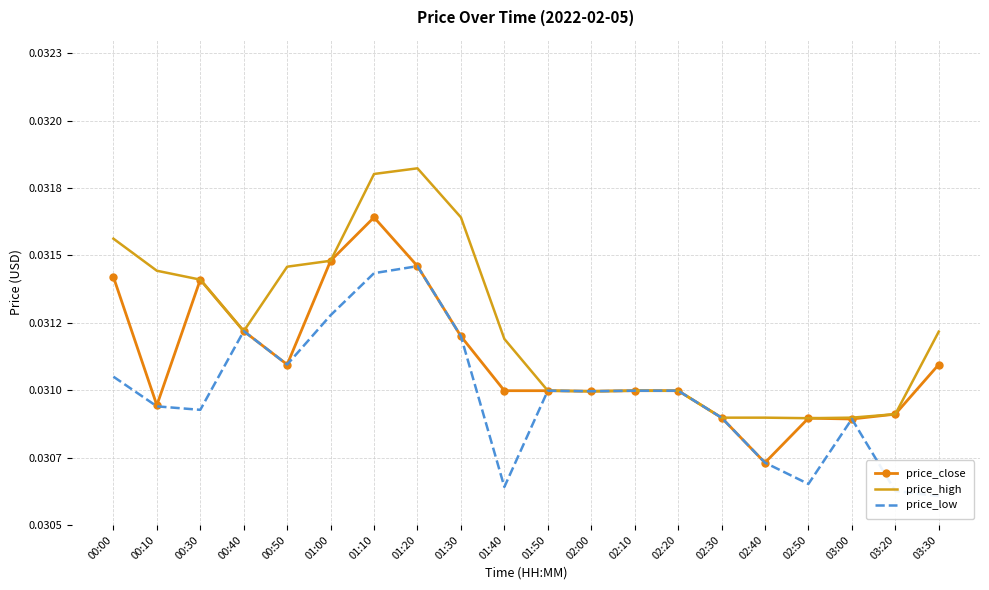

How many distinct data groups are displayed?

3